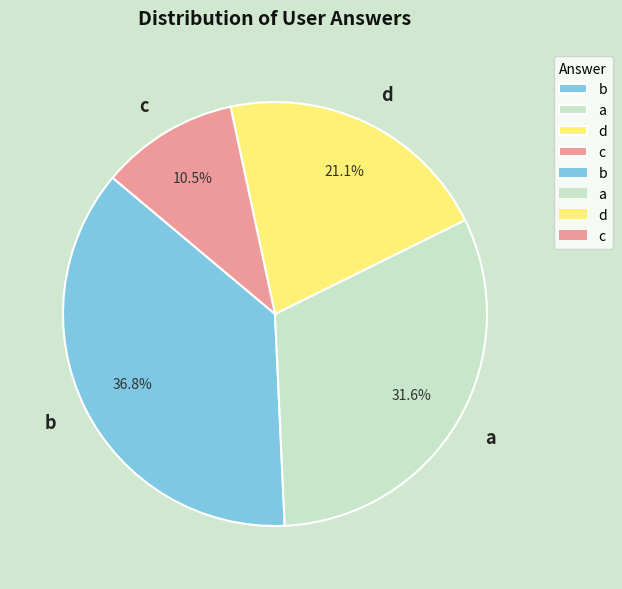

Between c and a, which is larger?

a